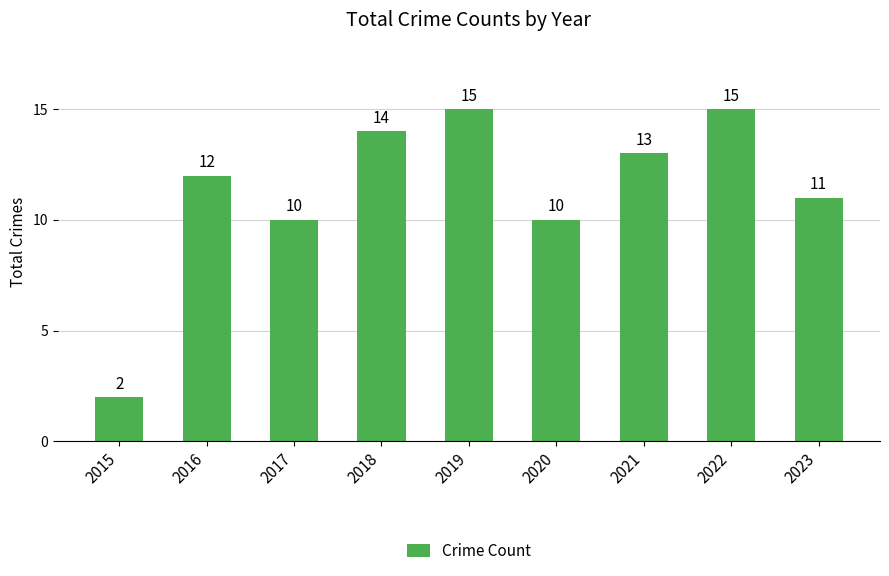

What is the maximum value shown in the chart?

15